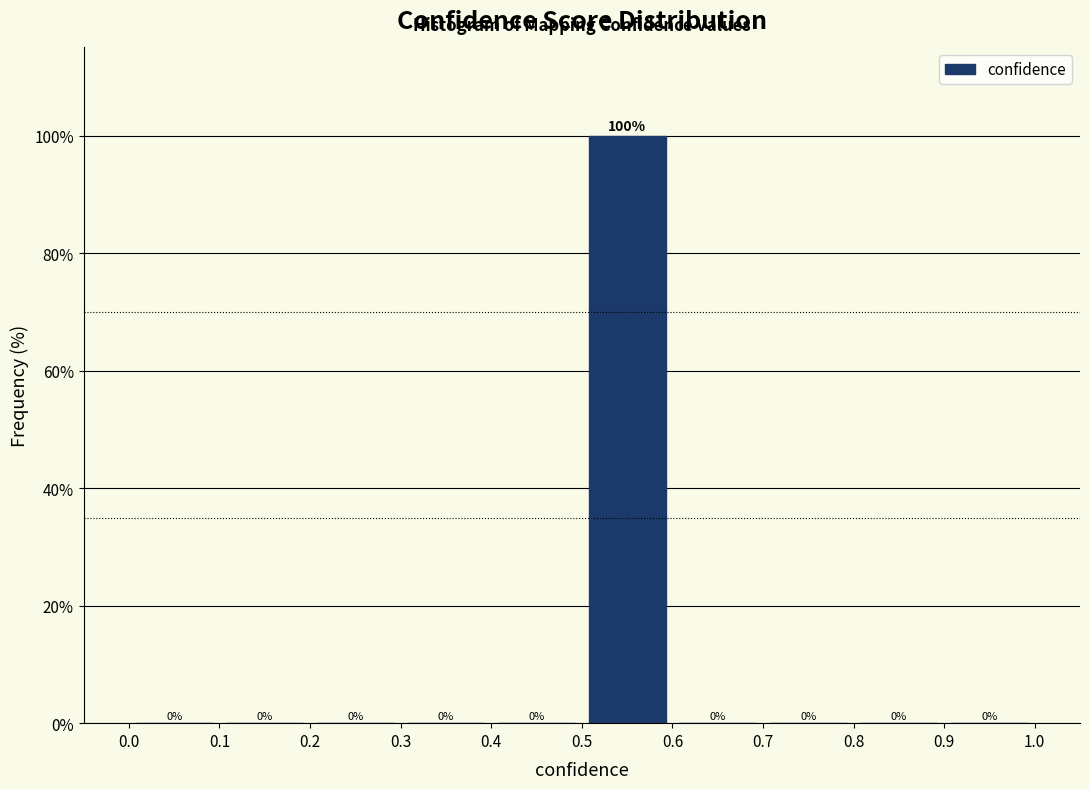

Over which range of the x-axis is the bar tallest?

0.5 to 0.6